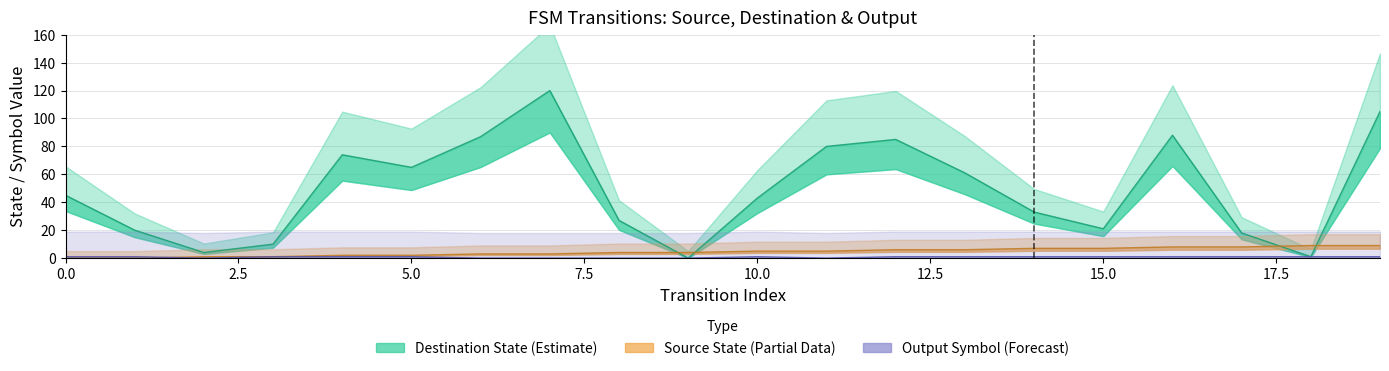

Reading left to right, extract all data points from this chart.

source_state: 0=0	1=0	2=1	3=1	4=2	5=2	6=3	7=3	8=4	9=4	10=5	11=5	12=6	13=6	14=7	15=7	16=8	17=8	18=9	19=9
destination_state: 0=45	1=20	2=4	3=10	4=74	5=65	6=87	7=120	8=27	9=0	10=43	11=80	12=85	13=61	14=33	15=21	16=88	17=18	18=1	19=105
output_symbol: 0=1	1=1	2=0	3=1	4=1	5=1	6=0	7=0	8=0	9=0	10=1	11=0	12=1	13=1	14=1	15=1	16=1	17=1	18=1	19=1